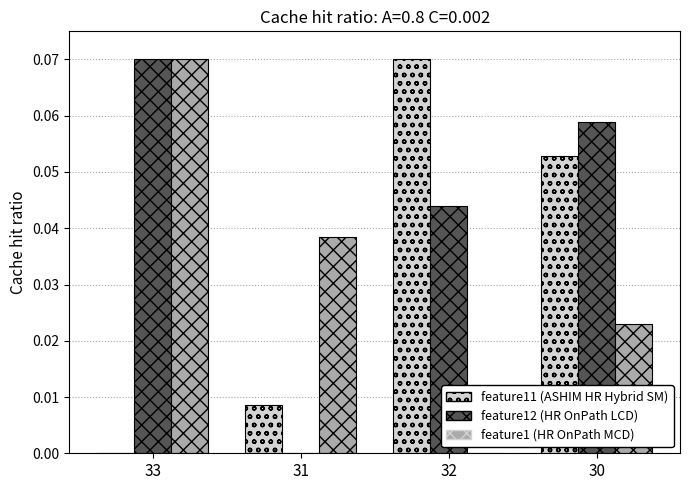

At which category is the sum across all series the highest?

33